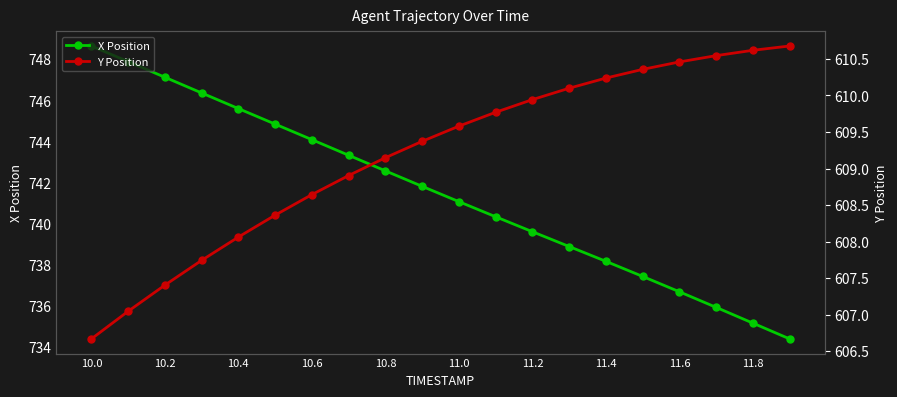

How many values in the Y Position series are below 609?

8